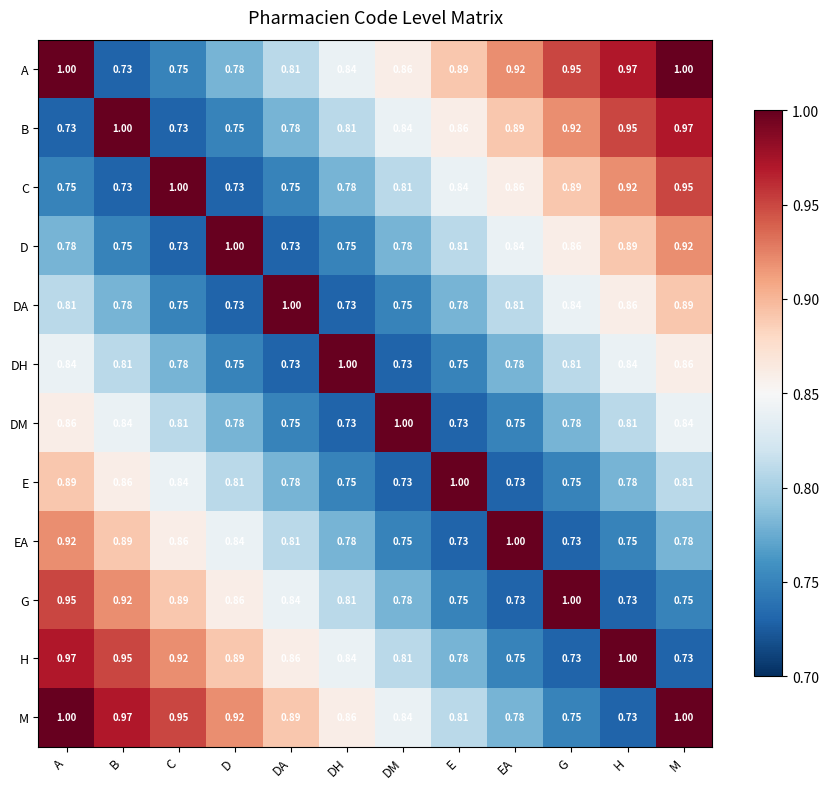

Is the value of DH at DH greater than the value of D at B?

Yes